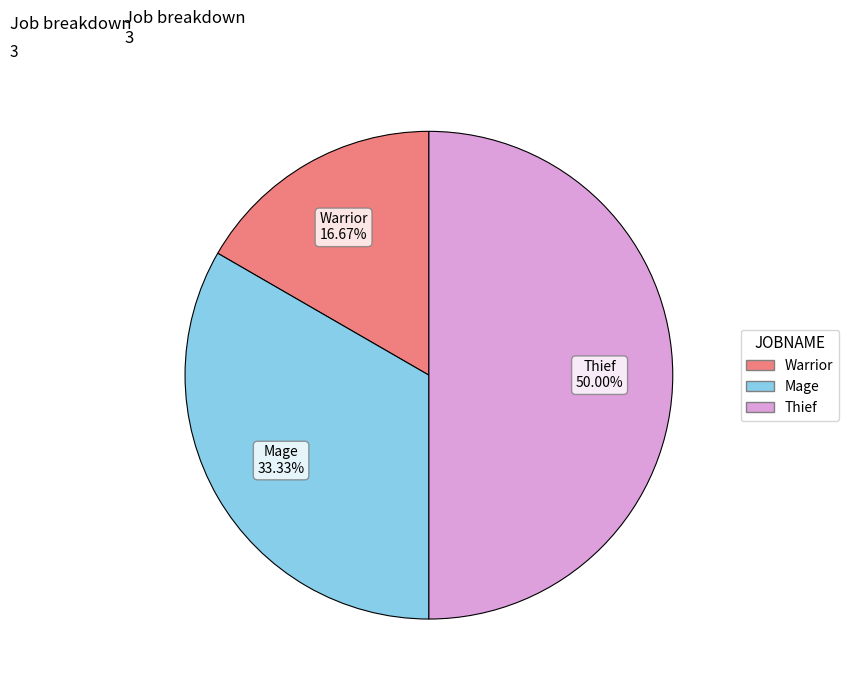

To the nearest percent, what portion does Warrior represent?

17%